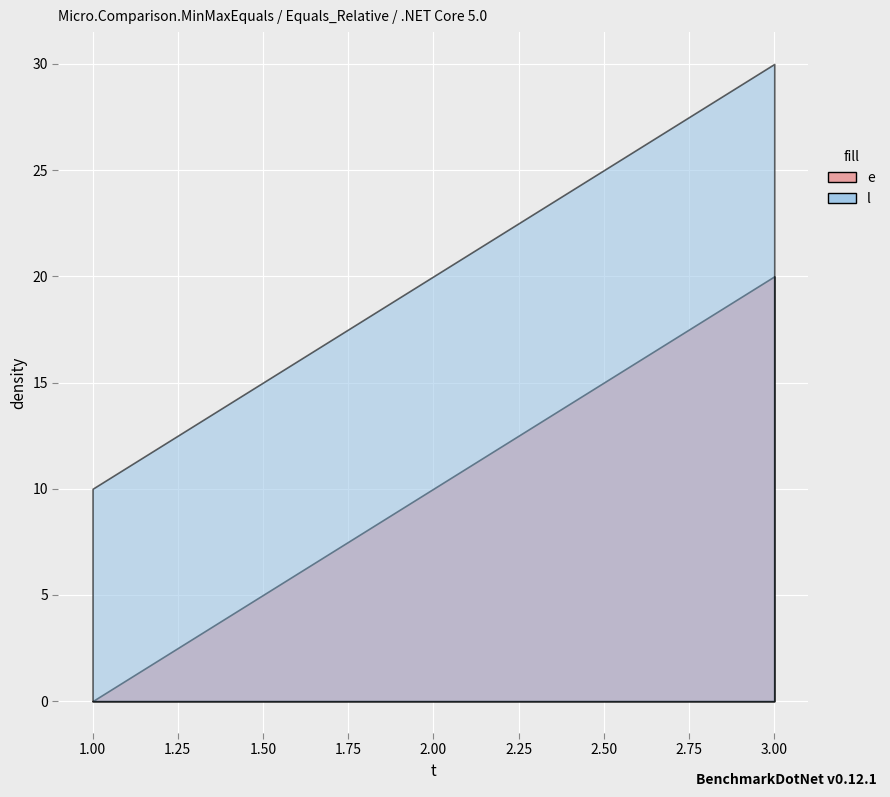

At how many categories does at least one series exceed 4?

3